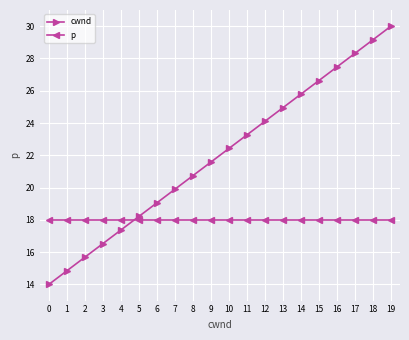

At 19, list the series in order from largest to smallest.

cwnd, p